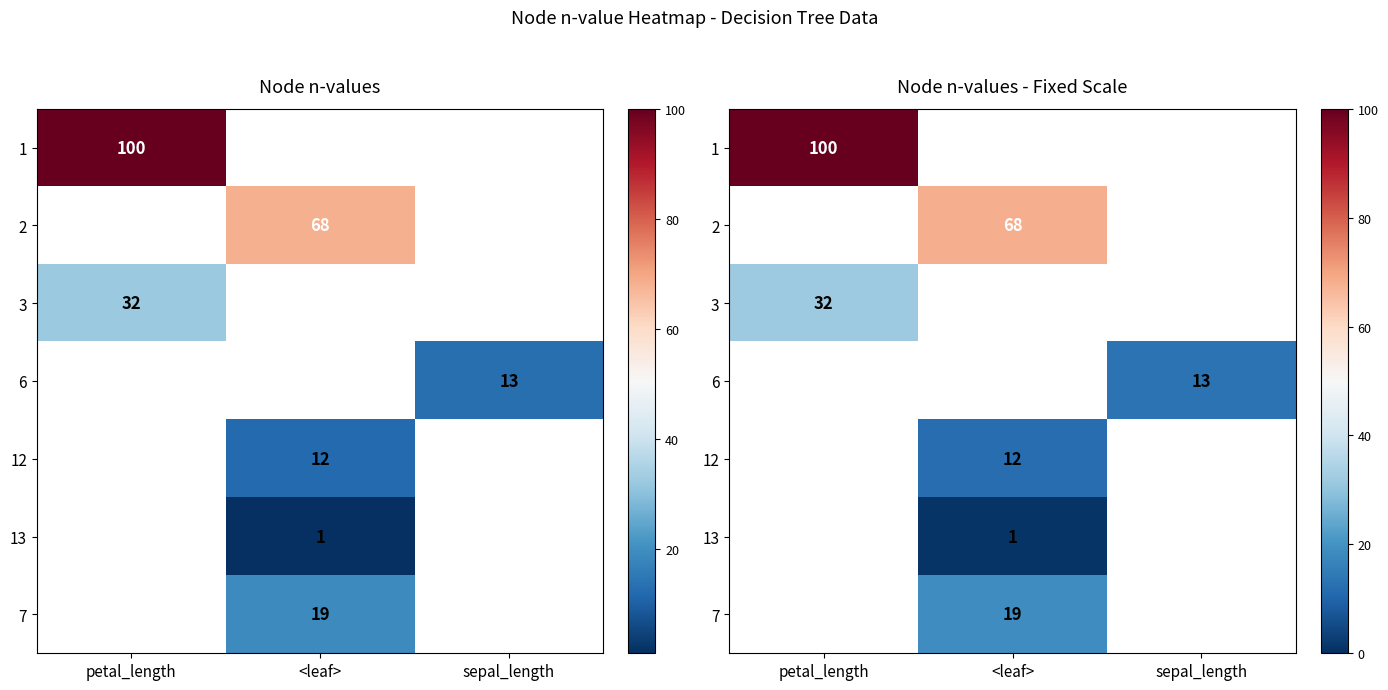

Is it true that 2 equals 68.0 at <leaf>?

True